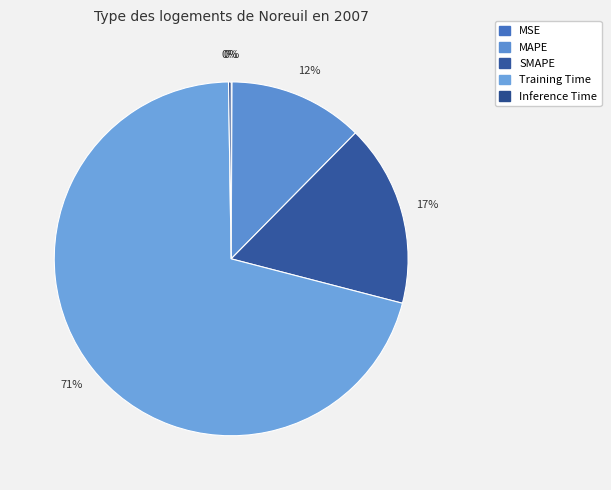

Which slice is the smallest?

MSE